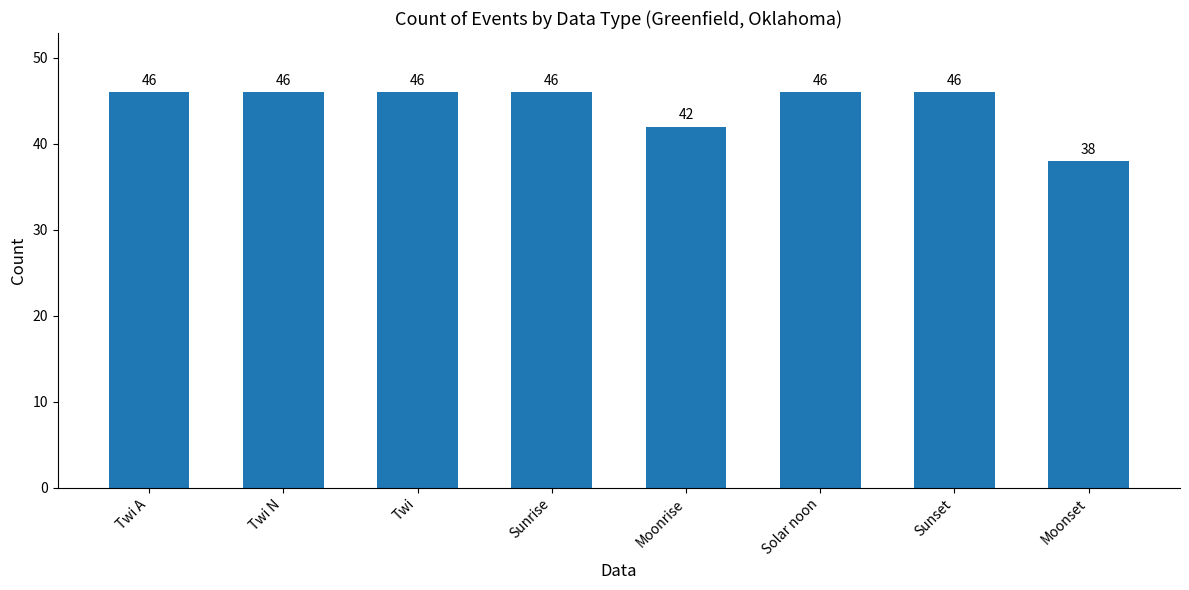

How many data points are less than 46?

2